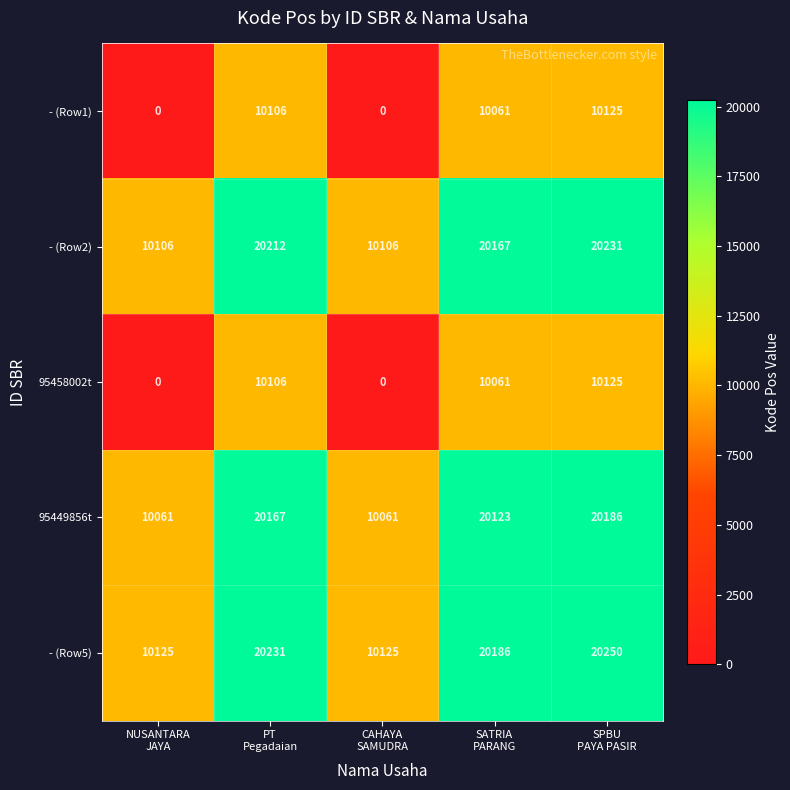

Which series has the largest total across all categories?

- (Row5)